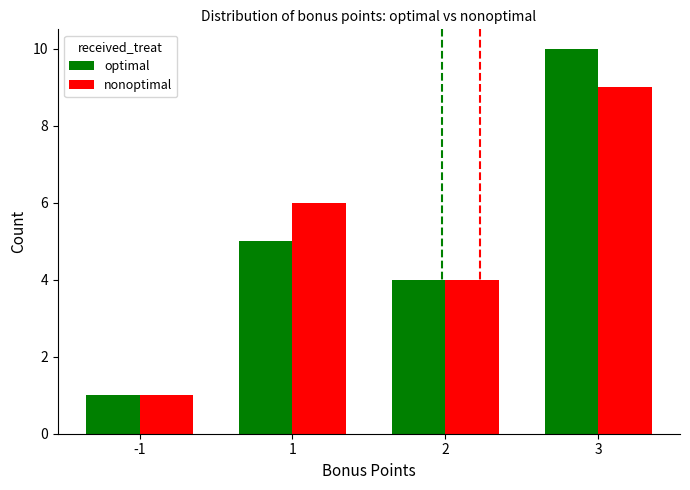

Which series has the largest range (max minus min)?

optimal